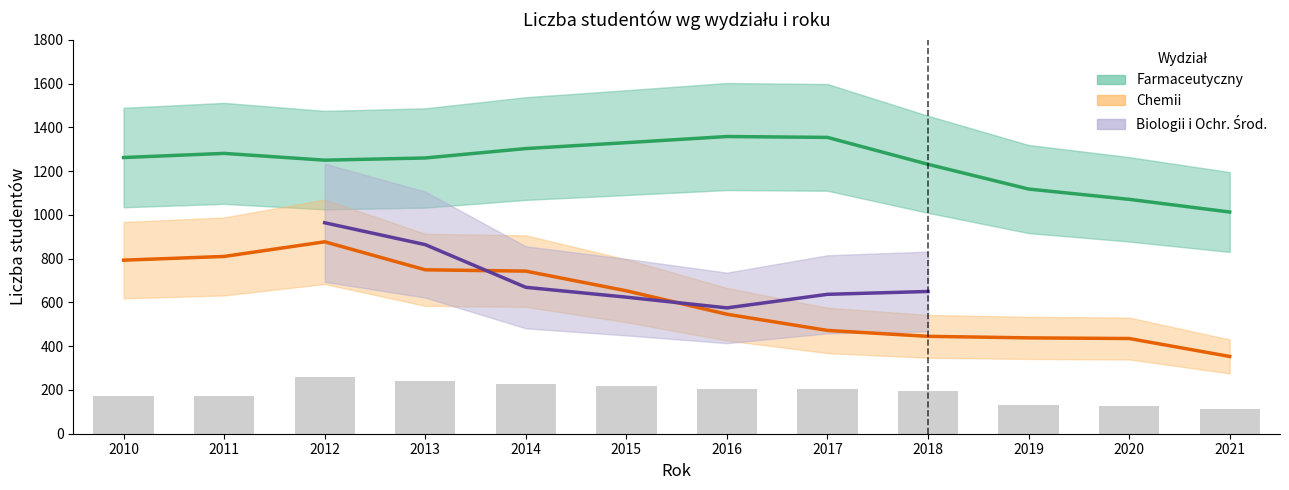

What is the value of the Chemii bar at the 9th from the left?

445